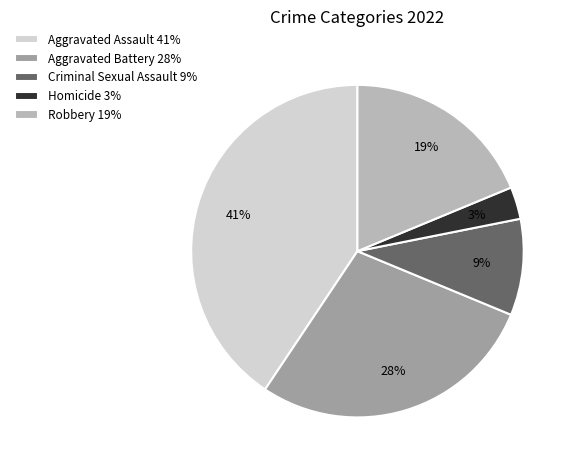

Count the number of slices in the pie.

5